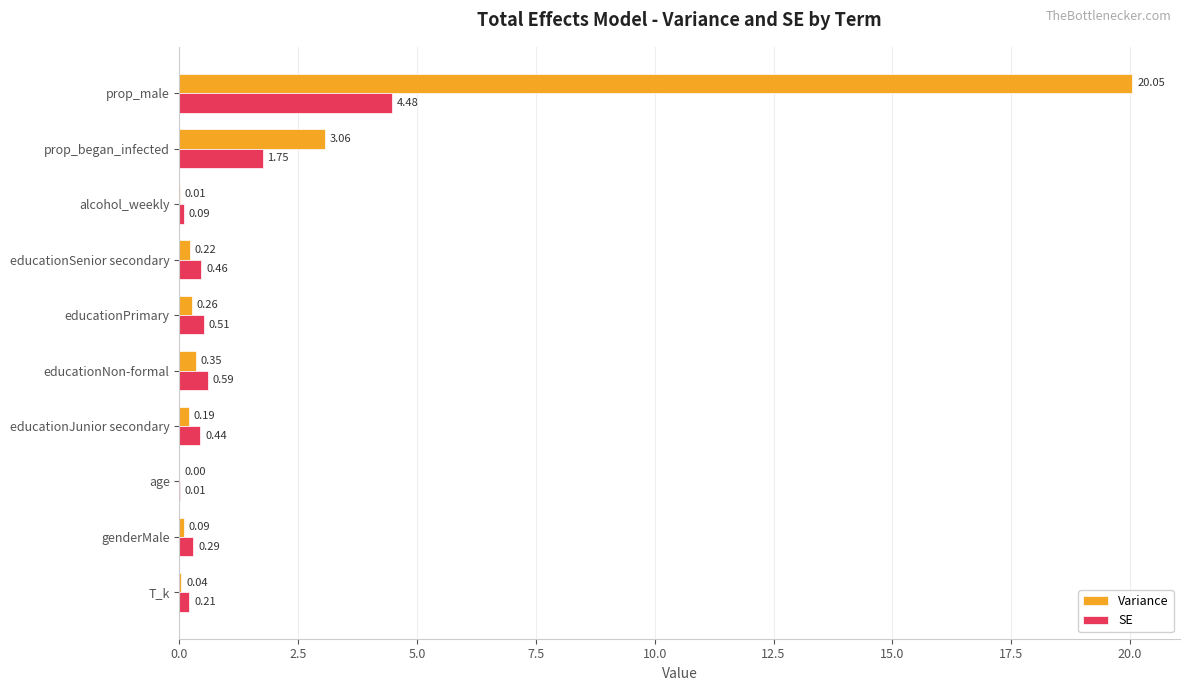

At which label is Variance closest to 10?

prop_began_infected